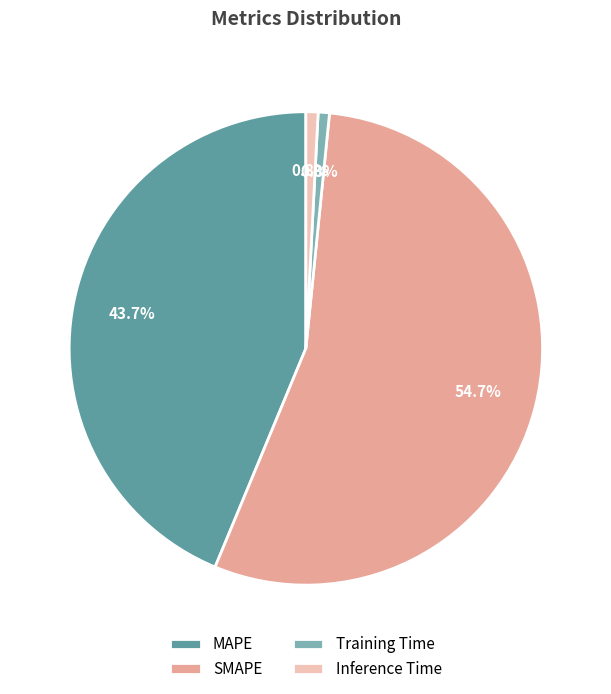

How many slices are in this pie chart?

4